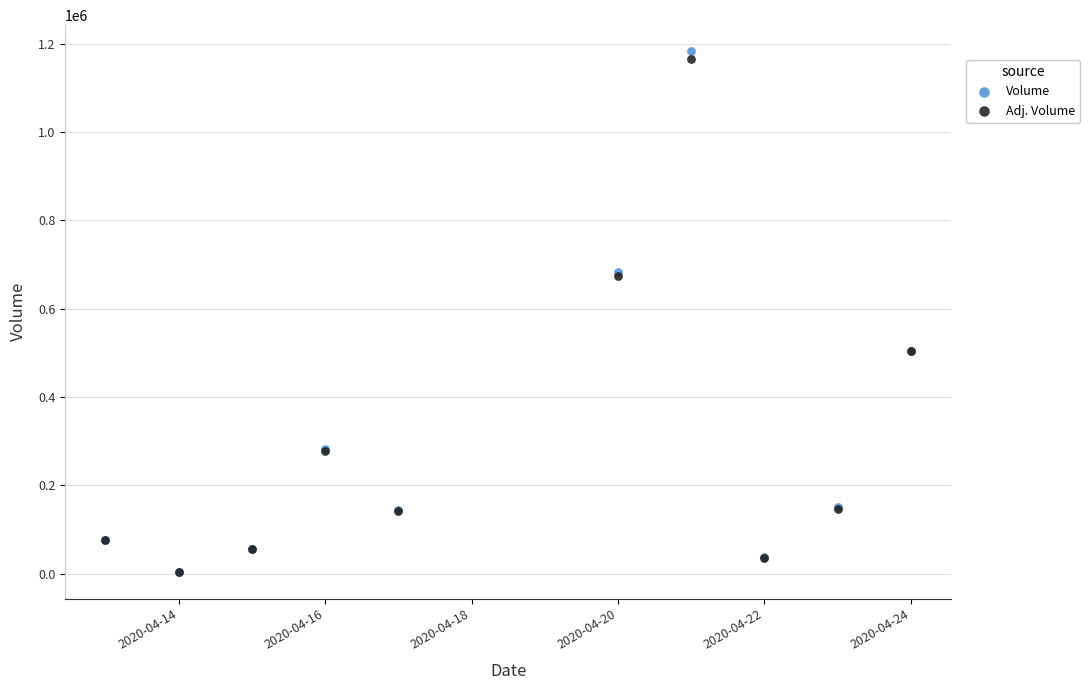

Which series contains the highest Y value?

Volume